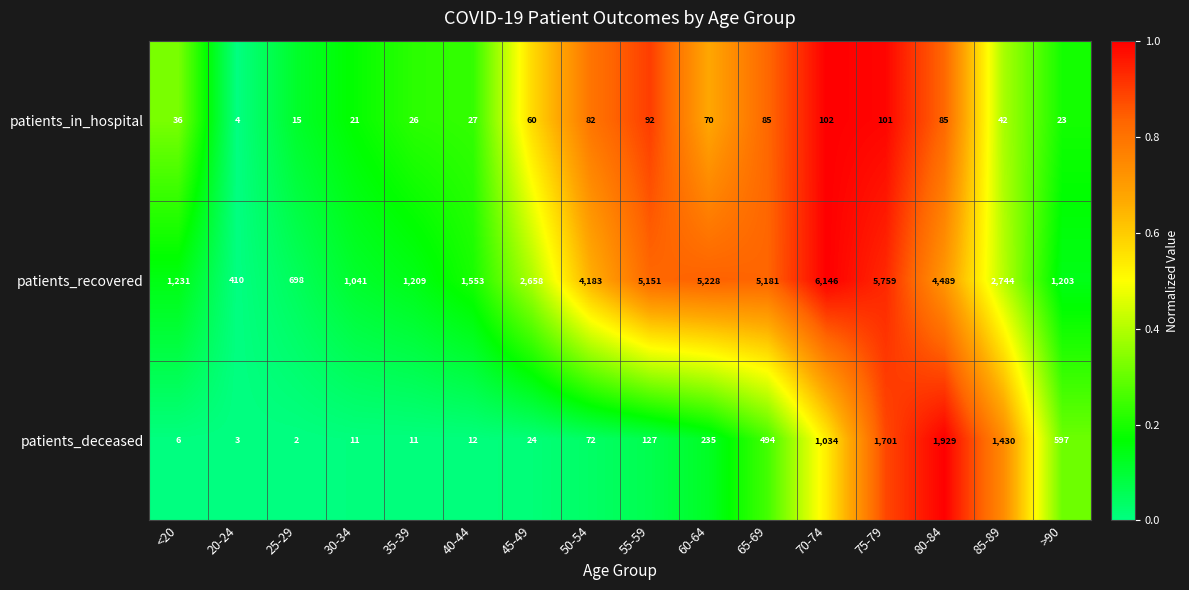

Which series has the widest spread of values?

patients_recovered